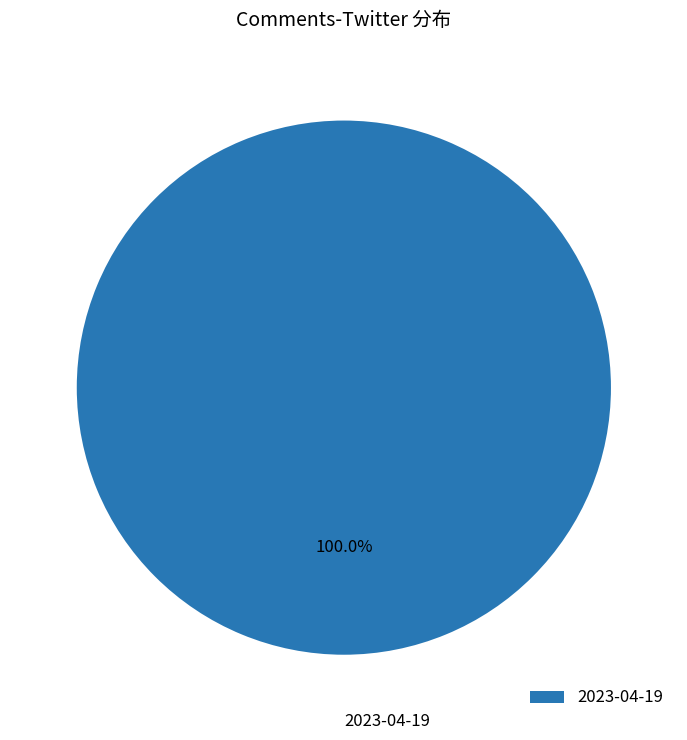

Rank the categories by value from lowest to highest.

2023-04-19